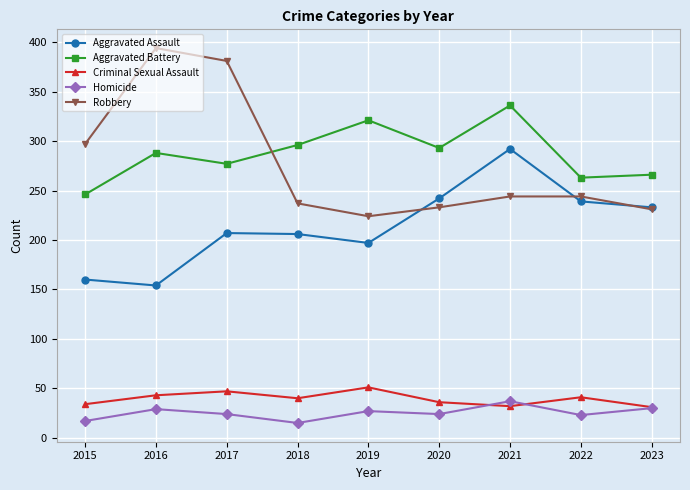

What is the total value across all series at 2015?

754